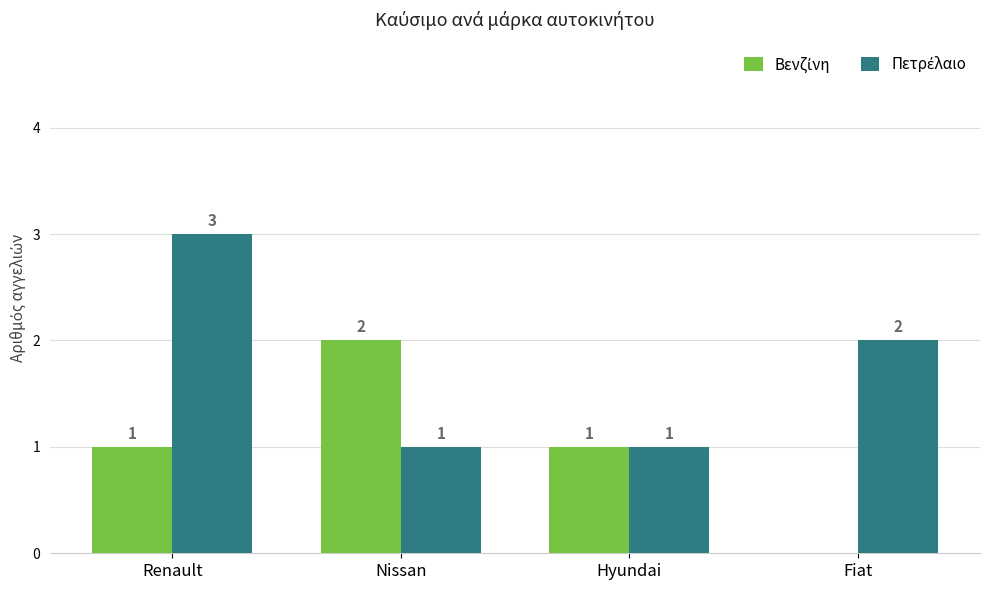

What is the total value across all series at Renault?

4